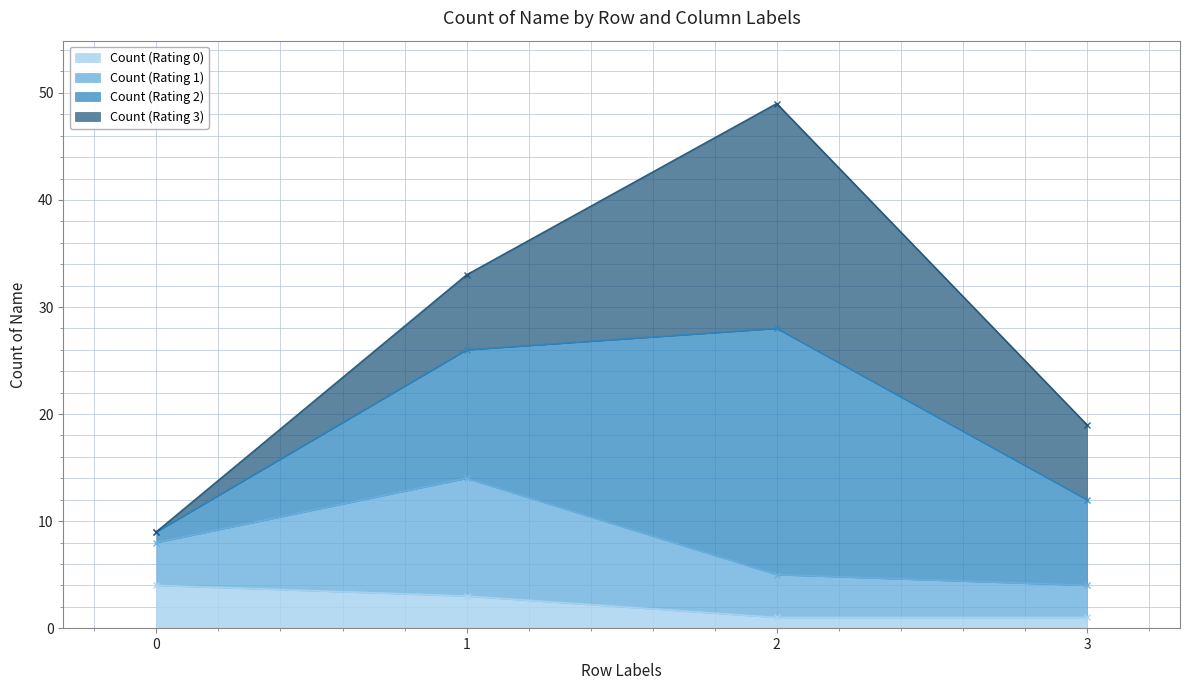

True or false: Count (Rating 0) has more than 2 interior local peaks.

False